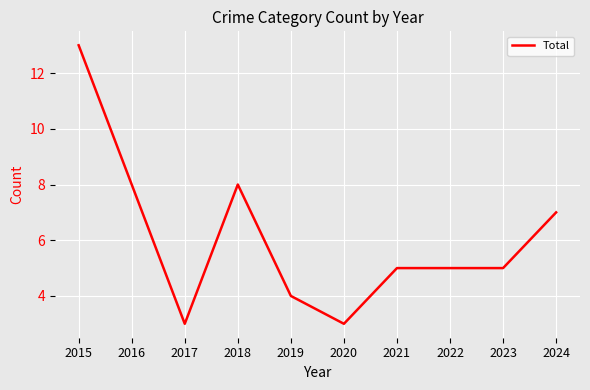

What is the maximum value shown in the chart?

13